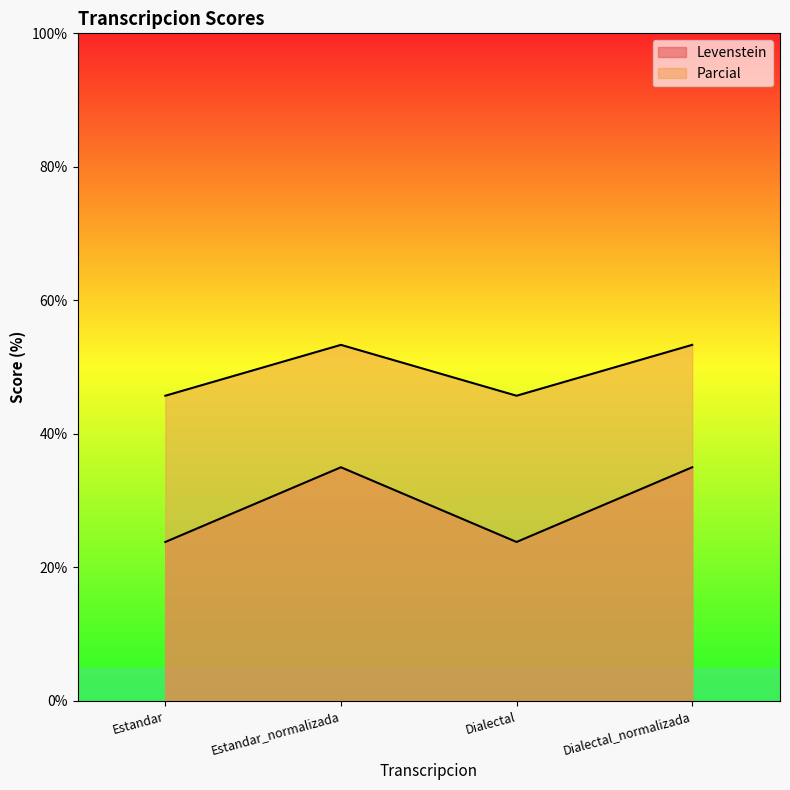

How many interior local peaks does the Parcial series have?

1